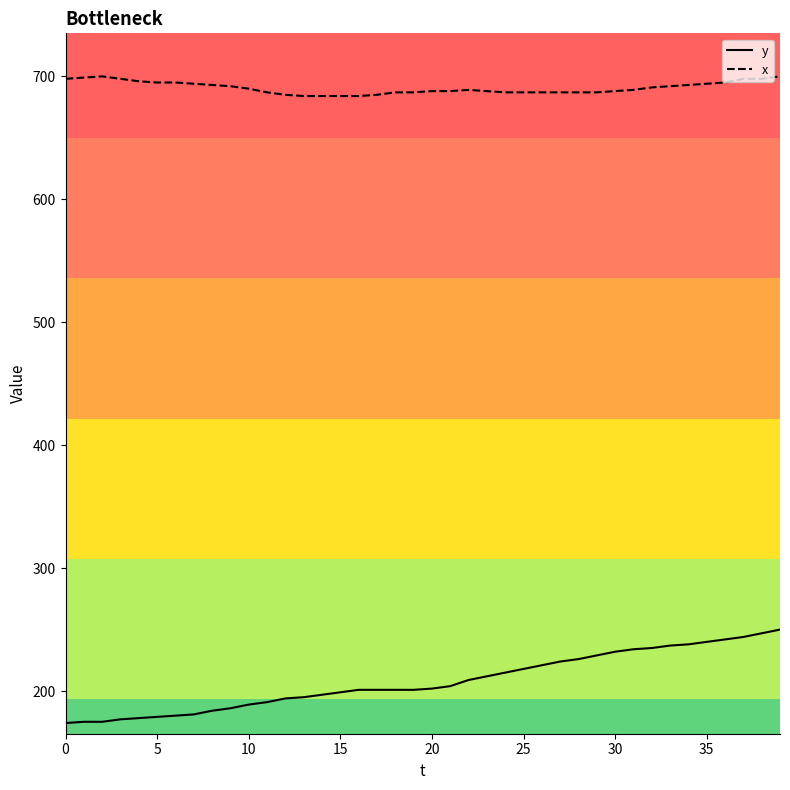

Reading right to left, list all the values displayed in this chart.

y: 250	247	244	242	240	238	237	235	234	232	229	226	224	221	218	215	212	209	204	202	201	201	201	201	199	197	195	194	191	189	186	184	181	180	179	178	177	175	175	174
x: 700	698	698	695	694	693	692	691	689	688	687	687	687	687	687	687	688	689	688	688	687	687	685	684	684	684	684	685	687	690	692	693	694	695	695	696	698	700	699	698